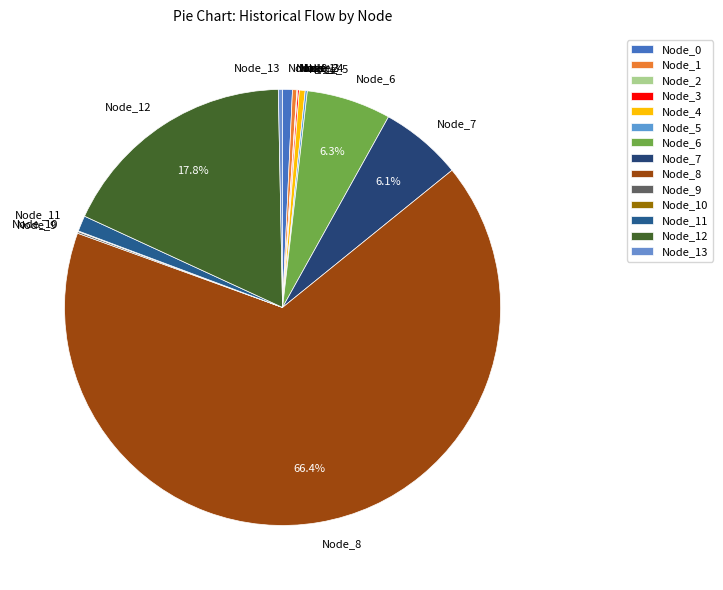

To the nearest percent, what is the average slice percentage?

7%